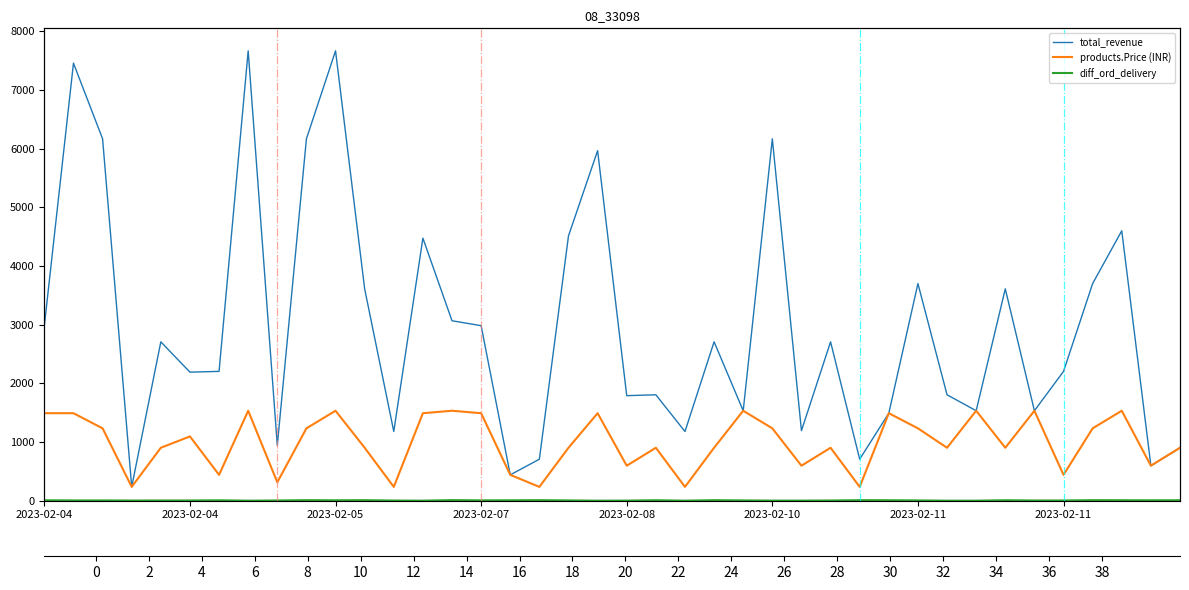

True or false: products.Price (INR) and diff_ord_delivery cross at least once.

False